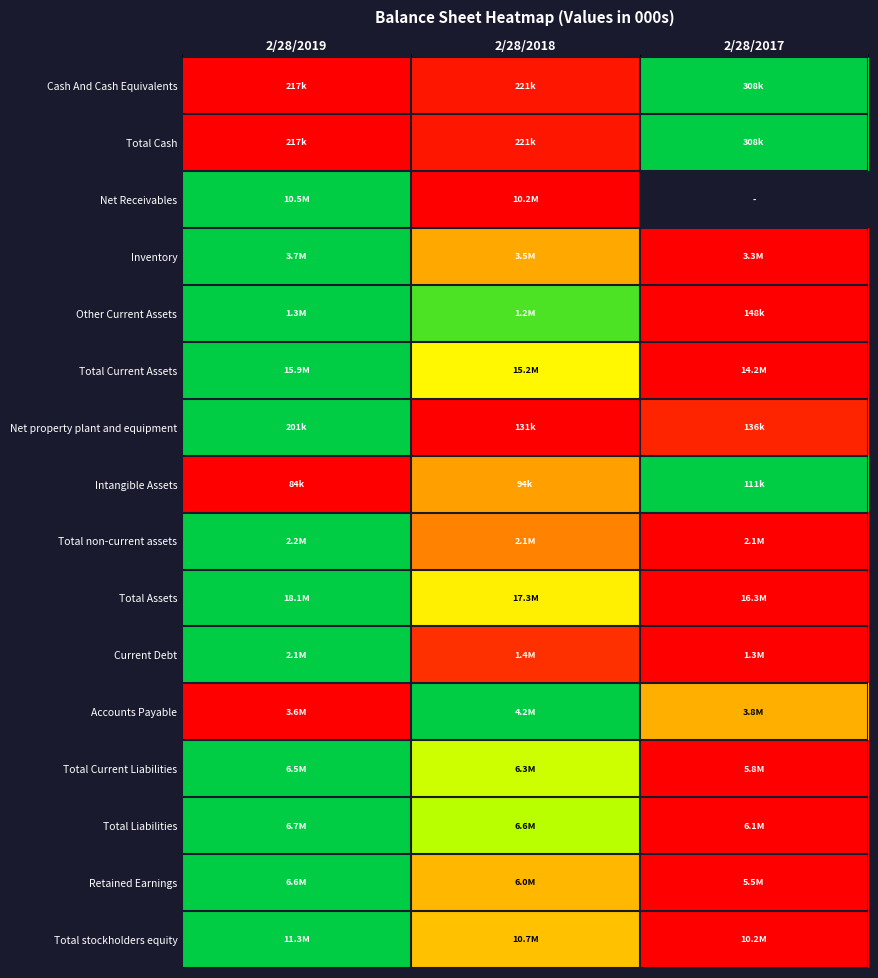

Is it true that Total Liabilities equals -0.5 at 2/28/2017?

False